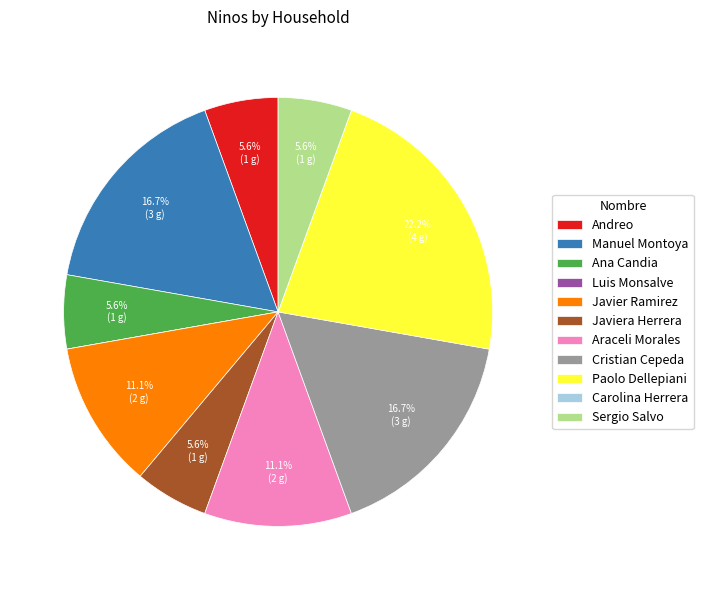

What is the largest slice in the pie chart?

Paolo Dellepiani